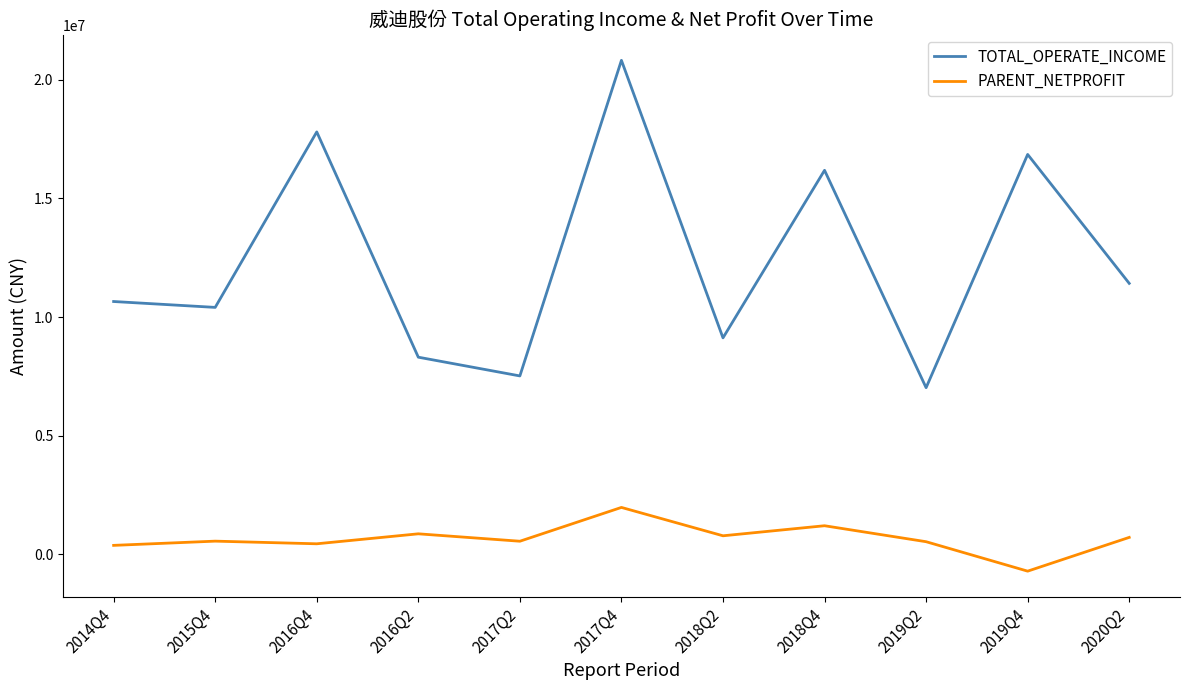

What is the difference between the highest and lowest values at 2017Q4?

18854435.7